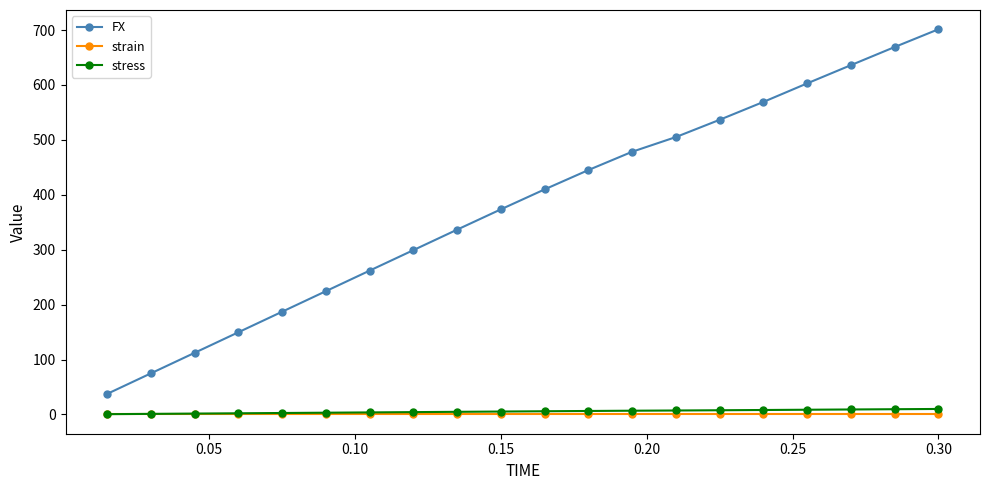

Which series has the widest spread of values?

FX